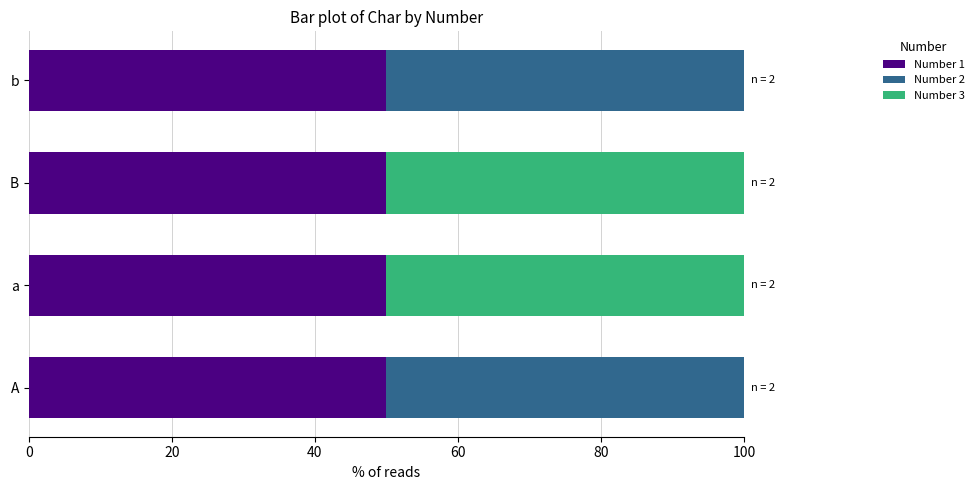

The Number 1 series shows 50 at b. True or false?

True